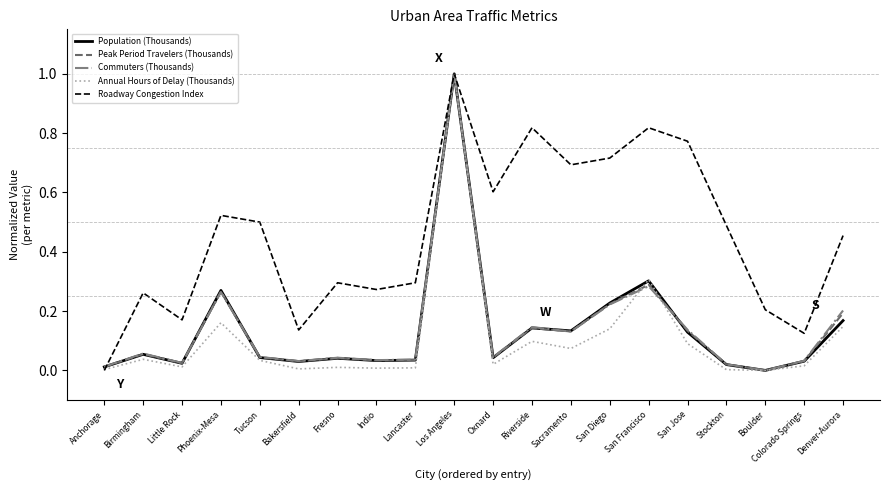

Does the chart display data point markers on the line(s)?

No